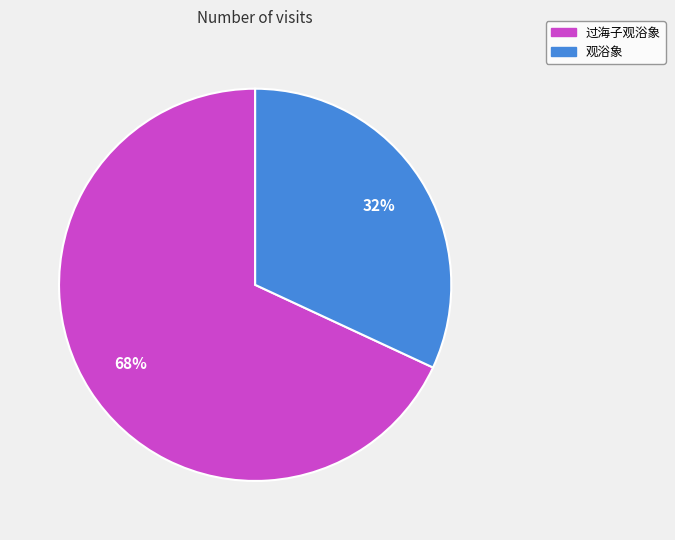

Does 过海子观浴象 account for over 50% of the chart?

Yes